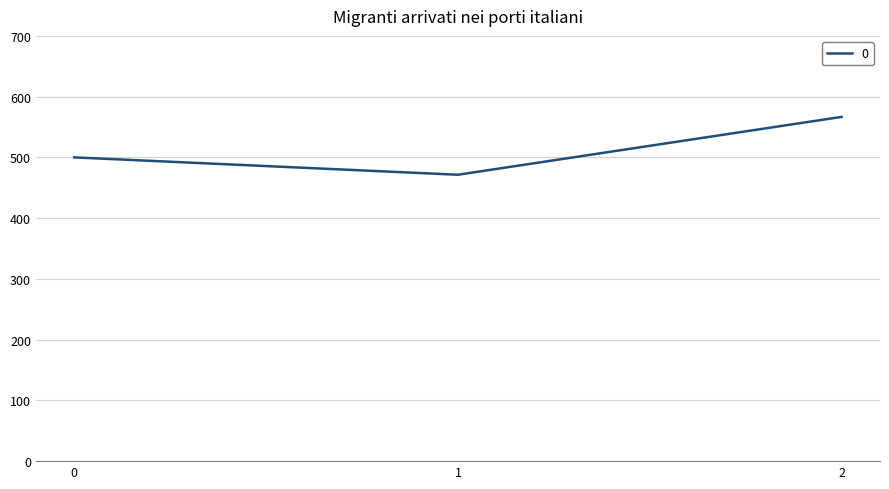

Rank the categories by value from lowest to highest.

1, 0, 2